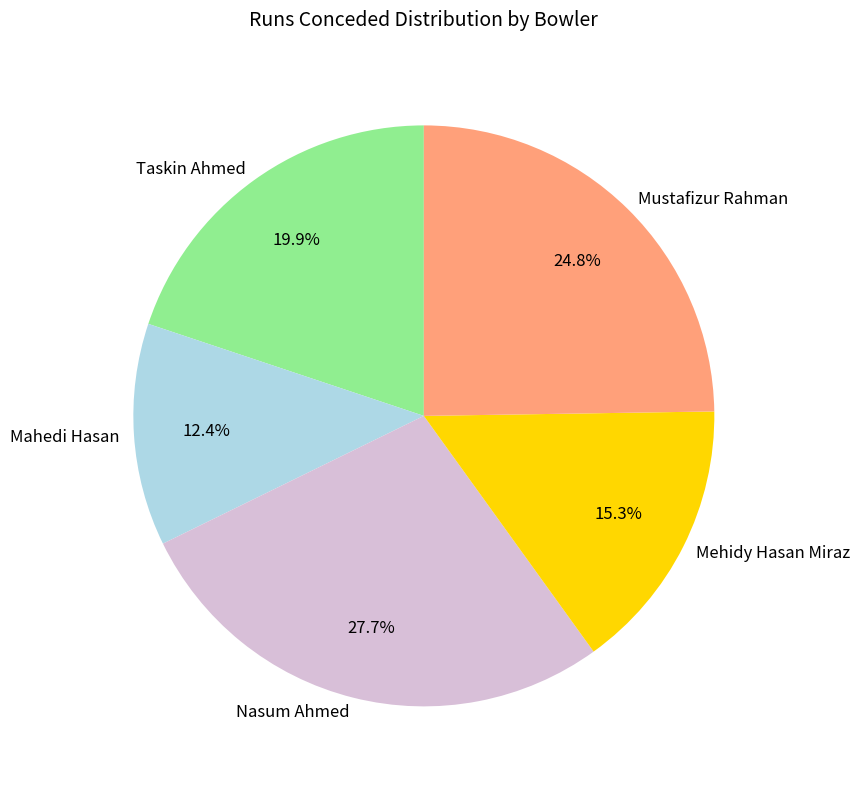

Is there a majority slice in this chart?

No